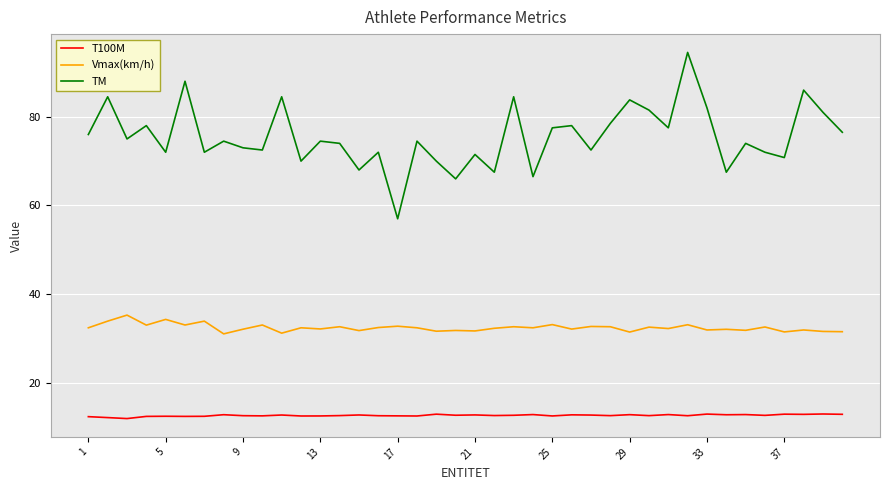

How many lines are shown in the chart?

3